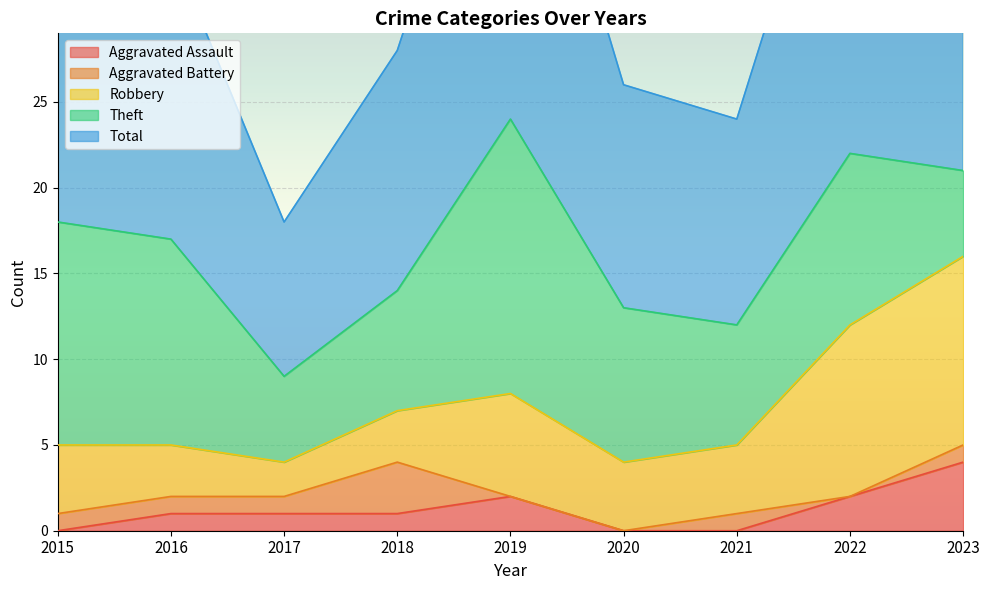

Which has a higher value, 2018 or 2023?

2023